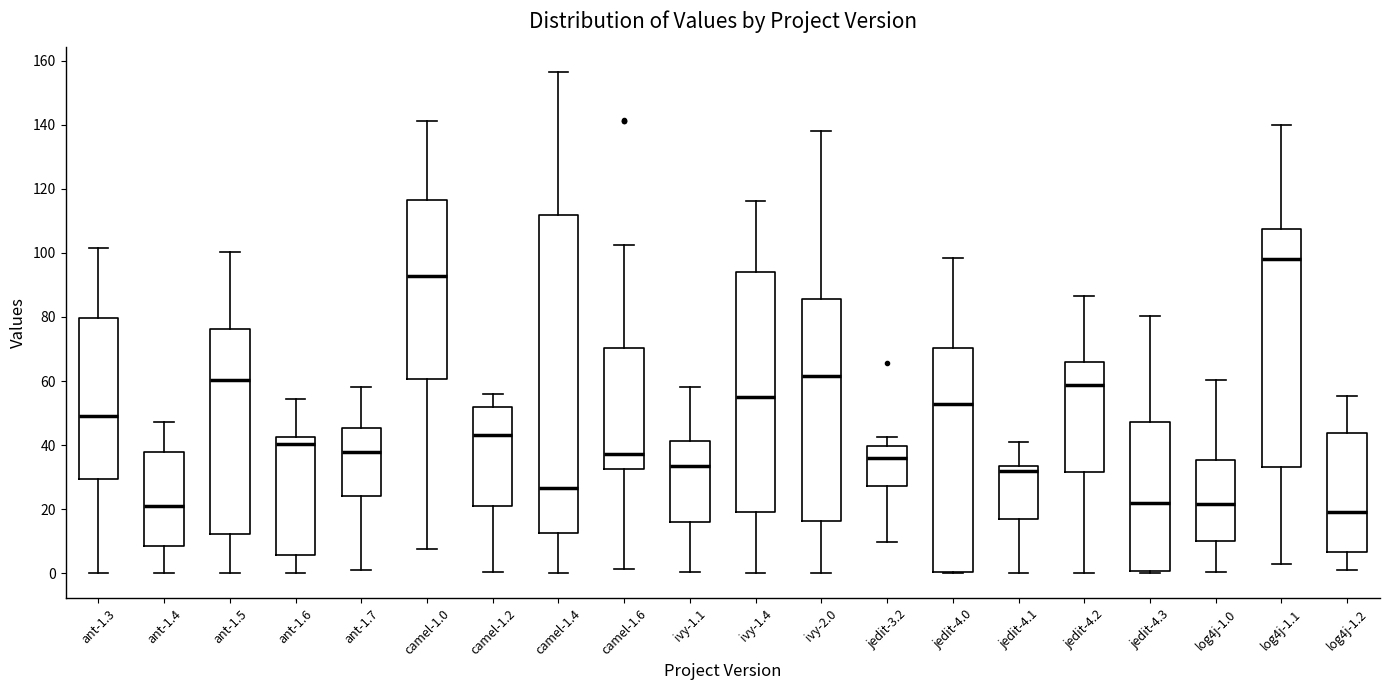

Reading left to right, read every box against the y-axis: the position of its median line, the range the box covers, and the ends of its whiskers. The values are not printed on the chart, so give them approximately, as read against the axis.

ant-1.3: median 50, box 30 to 80, whiskers 0 to 102
ant-1.4: median 20, box 8 to 38, whiskers 0 to 48
ant-1.5: median 60, box 12 to 76, whiskers 0 to 100
ant-1.6: median 40, box 6 to 42, whiskers 0 to 54
ant-1.7: median 38, box 24 to 46, whiskers 0 to 58
camel-1.0: median 92, box 60 to 116, whiskers 8 to 142
camel-1.2: median 44, box 20 to 52, whiskers 0 to 56
camel-1.4: median 26, box 12 to 112, whiskers 0 to 156
camel-1.6: median 38, box 32 to 70, whiskers 2 to 102
ivy-1.1: median 34, box 16 to 42, whiskers 0 to 58
ivy-1.4: median 54, box 20 to 94, whiskers 0 to 116
ivy-2.0: median 62, box 16 to 86, whiskers 0 to 138
jedit-3.2: median 36, box 28 to 40, whiskers 10 to 42
jedit-4.0: median 52, box 0 to 70, whiskers 0 to 98
jedit-4.1: median 32, box 16 to 34, whiskers 0 to 42
jedit-4.2: median 58, box 32 to 66, whiskers 0 to 86
jedit-4.3: median 22, box 0 to 48, whiskers 0 (just below the box's lower edge) to 80
log4j-1.0: median 22, box 10 to 36, whiskers 0 to 60
log4j-1.1: median 98, box 34 to 108, whiskers 2 to 140
log4j-1.2: median 20, box 6 to 44, whiskers 2 to 56